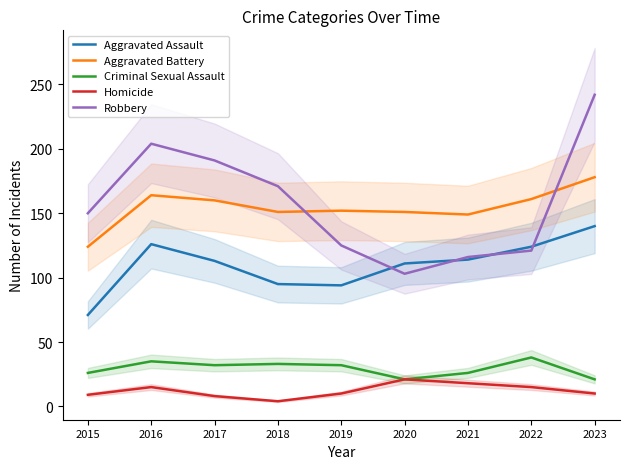

The Robbery series shows 103 at 2020. True or false?

True